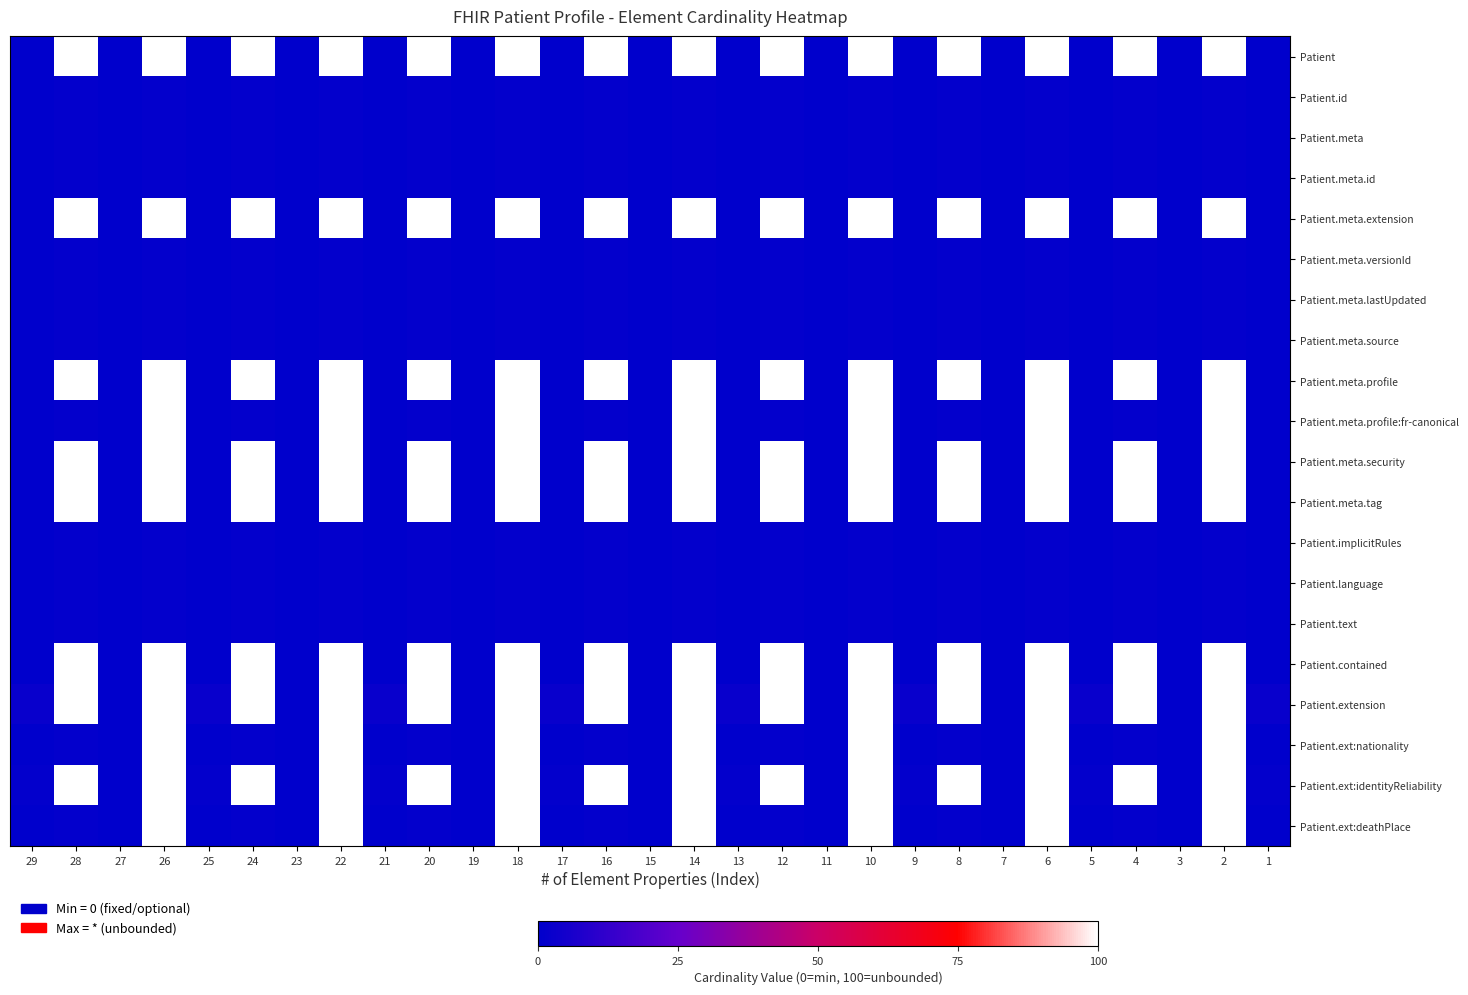

List the series in order of their peak value, lowest first.

Patient.id, Patient.meta, Patient.meta.id, Patient.meta.versionId, Patient.meta.lastUpdated, Patient.meta.source, Patient.implicitRules, Patient.language, Patient.text, Patient, Patient.meta.extension, Patient.meta.profile, Patient.meta.profile:fr-canonical, Patient.meta.security, Patient.meta.tag, Patient.contained, Patient.extension, Patient.ext:nationality, Patient.ext:identityReliability, Patient.ext:deathPlace